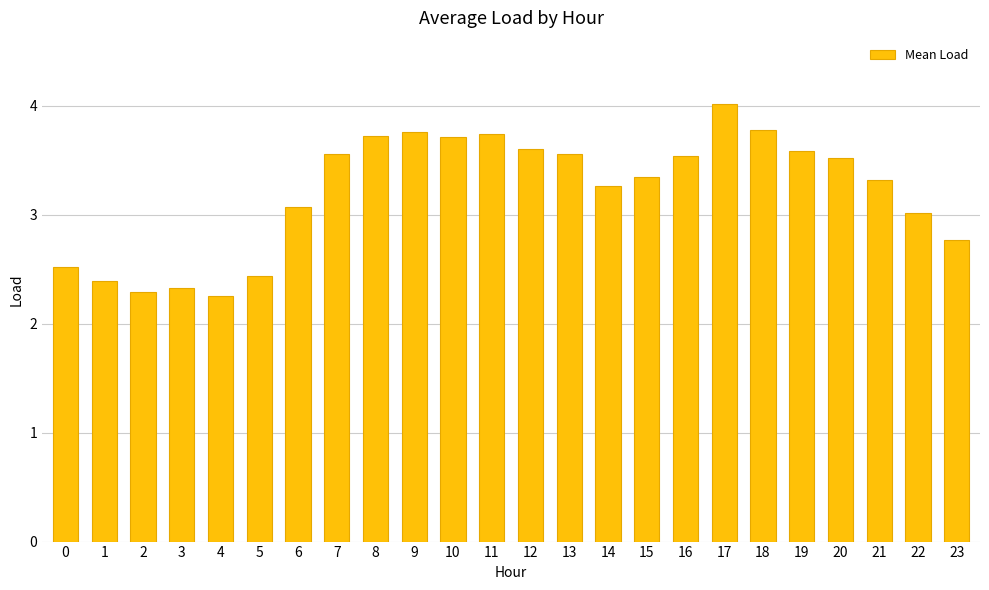

What is the minimum value shown in the chart?

2.3